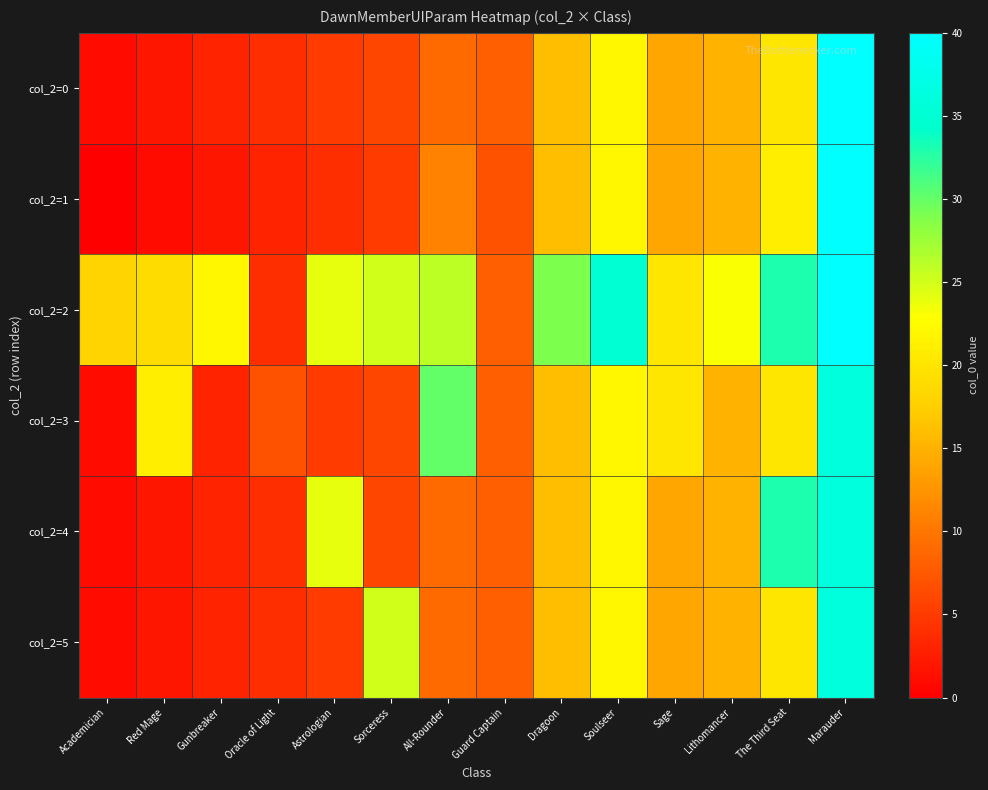

What is the difference between the highest and lowest values at Soulseer?

13